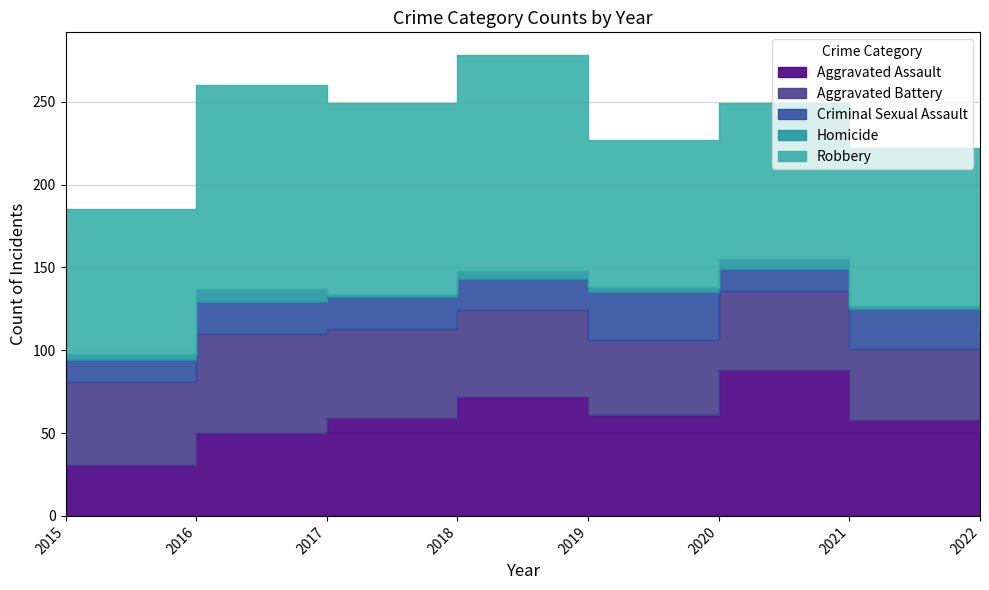

In Criminal Sexual Assault, how many points are lower than both neighbors (excluding endpoints)?

1